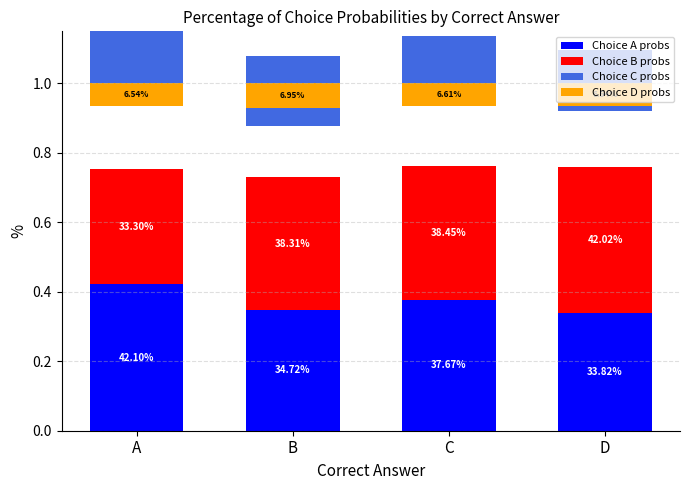

True or false: Choice A probs has a value of 0.2 at C.

False